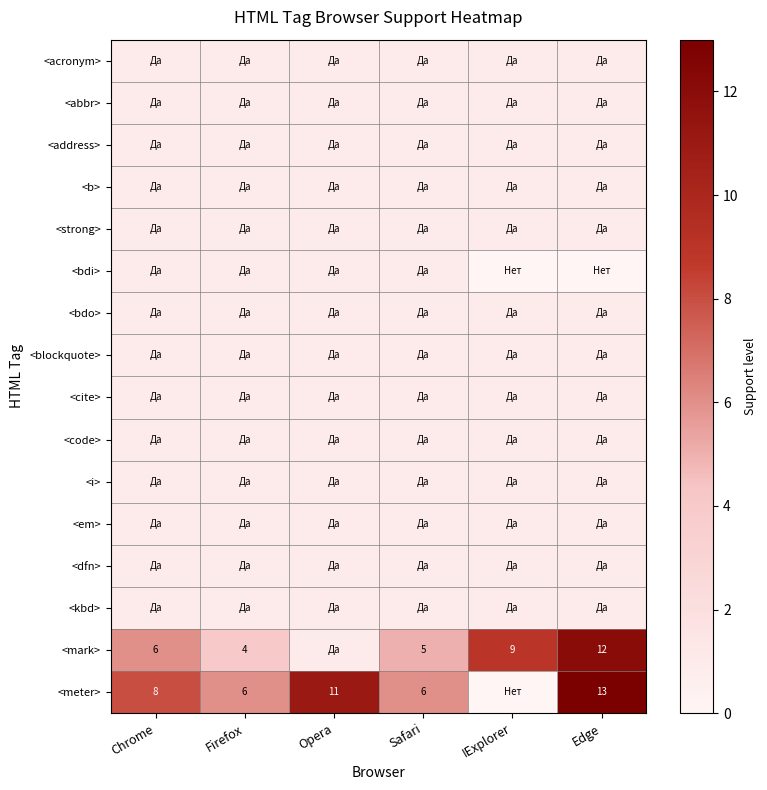

Is the value of <em> at Chrome greater than the value of <cite> at Firefox?

No